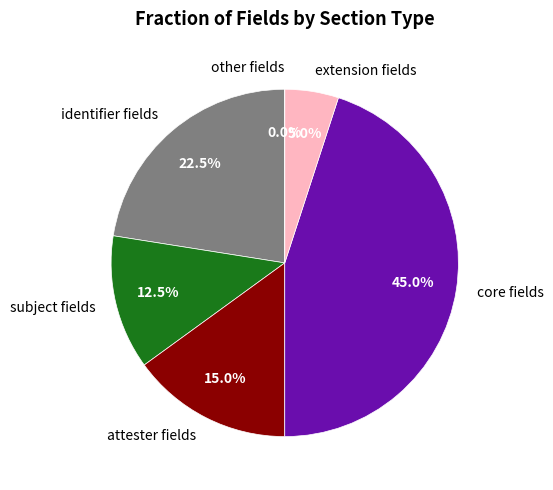

Does Composition.identifier.value account for over 50% of the chart?

No